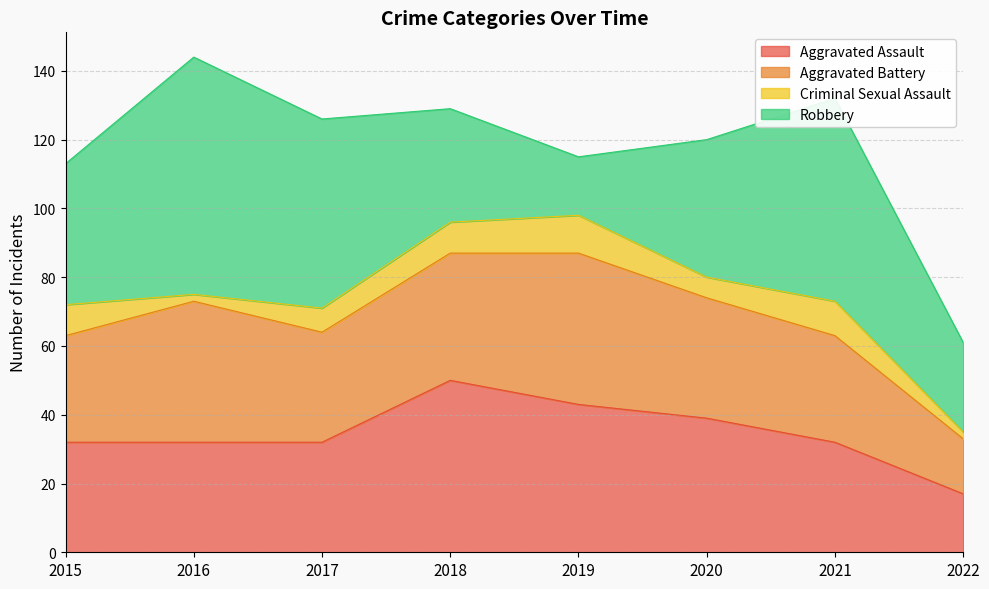

List the labels in order of Robbery value, smallest first.

2019, 2022, 2018, 2020, 2015, 2017, 2021, 2016